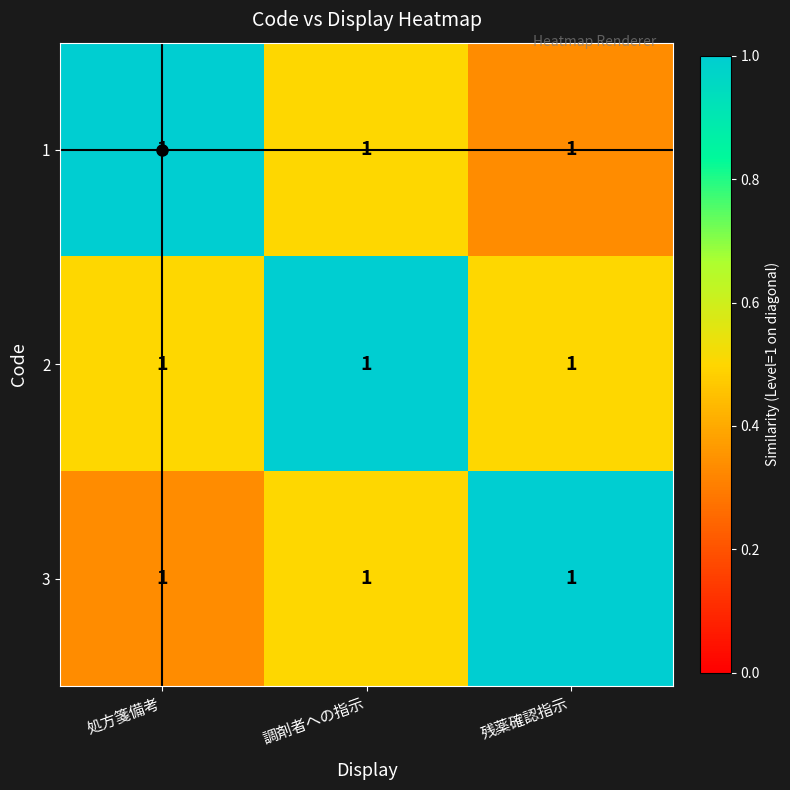

Rank the series by their maximum value, from lowest to highest.

1, 2, 3